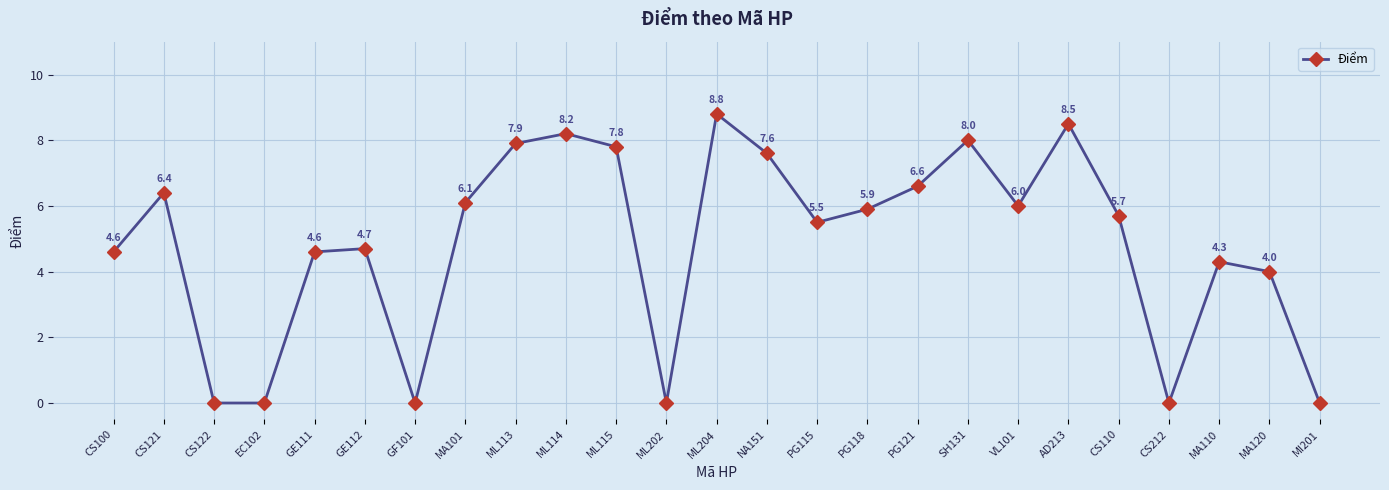

What is the change in value from GF101 to VL101?

+6.0